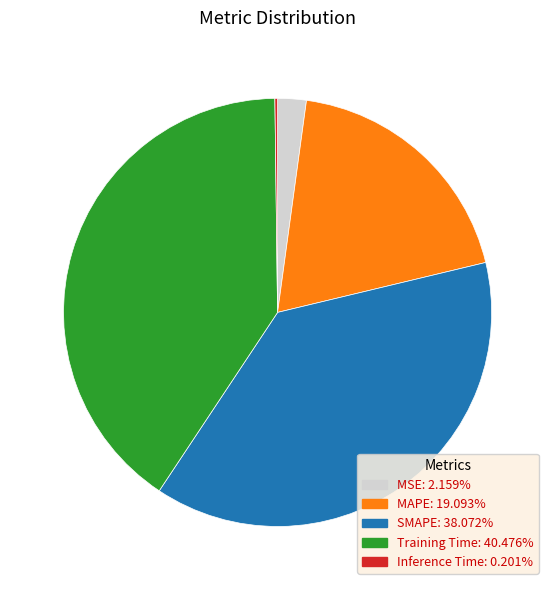

Between Training Time and MSE, which is larger?

Training Time